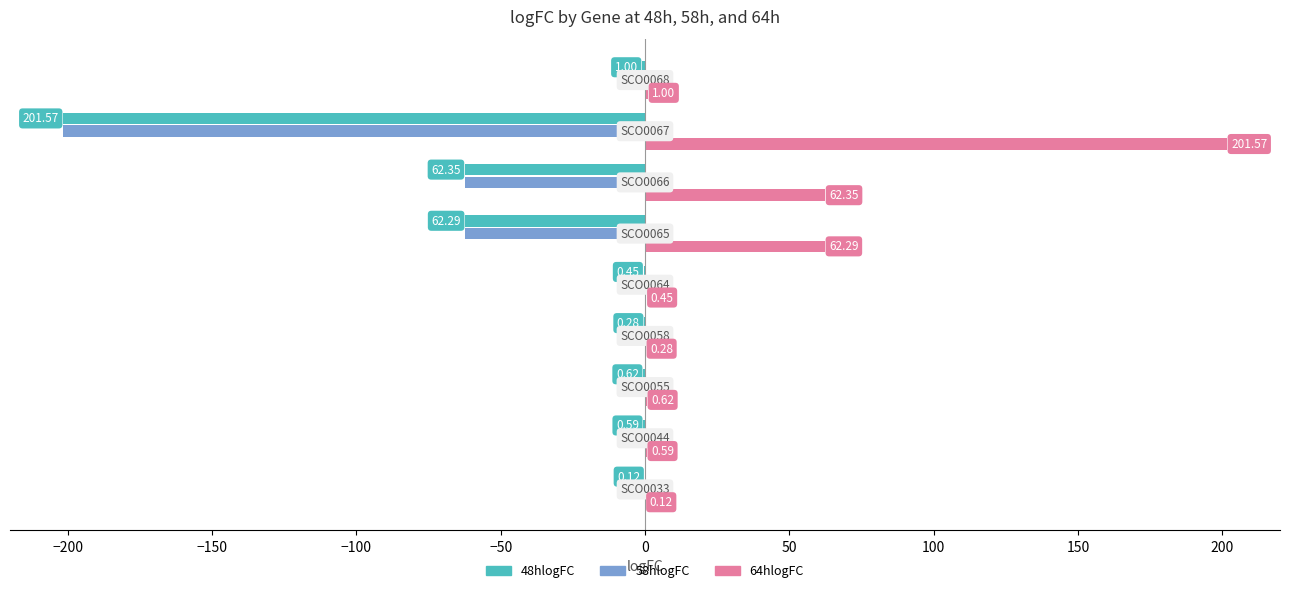

What is the sum of all 48hlogFC values?

-329.3